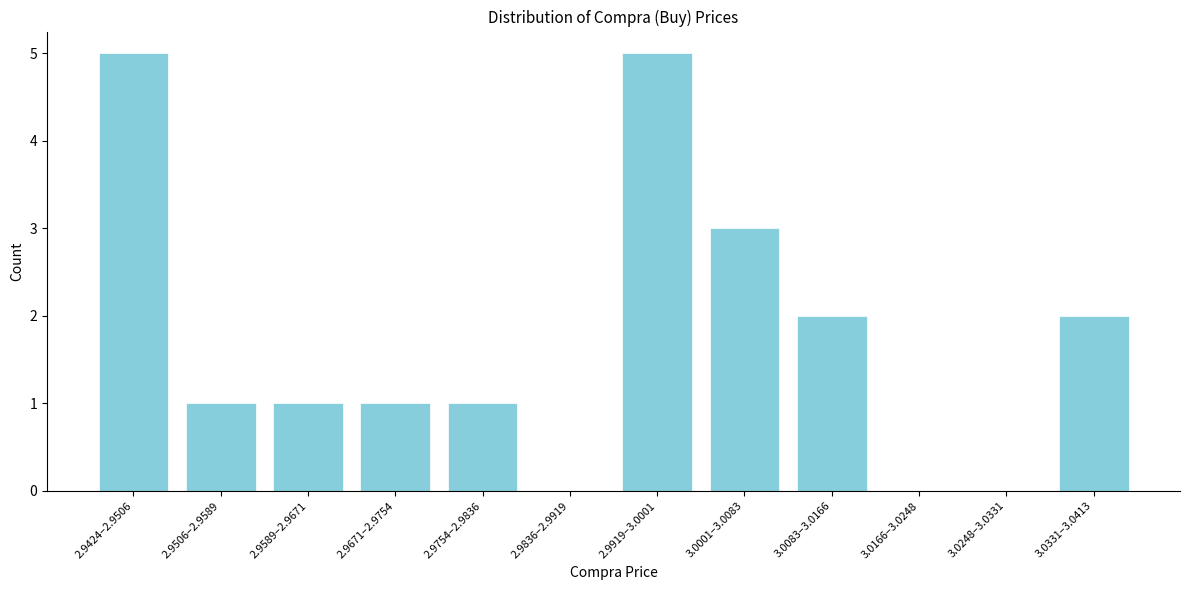

Reading right to left, transcribe all the data shown in this chart.

3.0331–3.0413=2	3.0248–3.0331=0	3.0166–3.0248=0	3.0083–3.0166=2	3.0001–3.0083=3	2.9919–3.0001=5	2.9836–2.9919=0	2.9754–2.9836=1	2.9671–2.9754=1	2.9589–2.9671=1	2.9506–2.9589=1	2.9424–2.9506=5